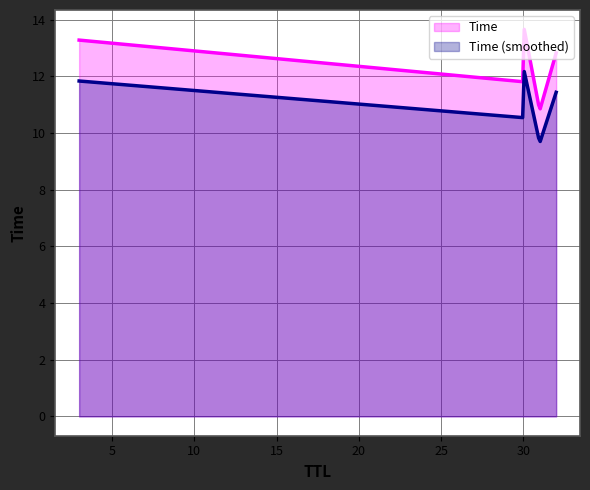

What is the ratio of the value at 30 to the value at 32?

1.1